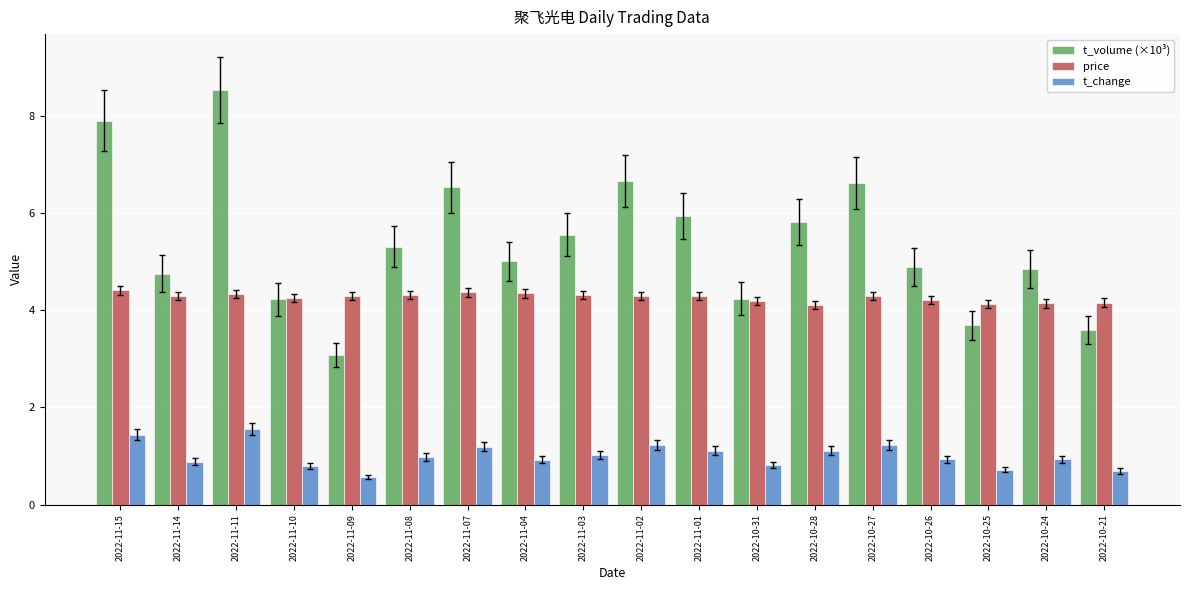

What is the label of the 3rd bar from the left?

2022-11-11